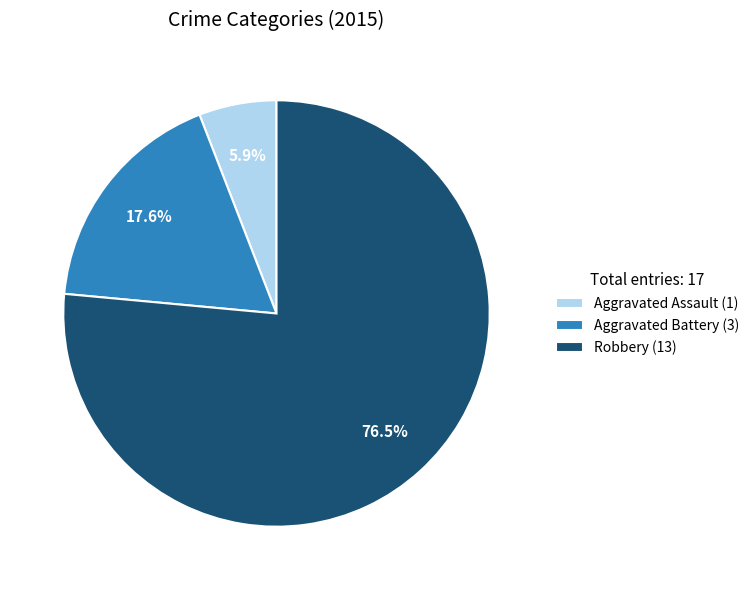

Which has a higher value, Robbery (13) or Aggravated Battery (3)?

Robbery (13)